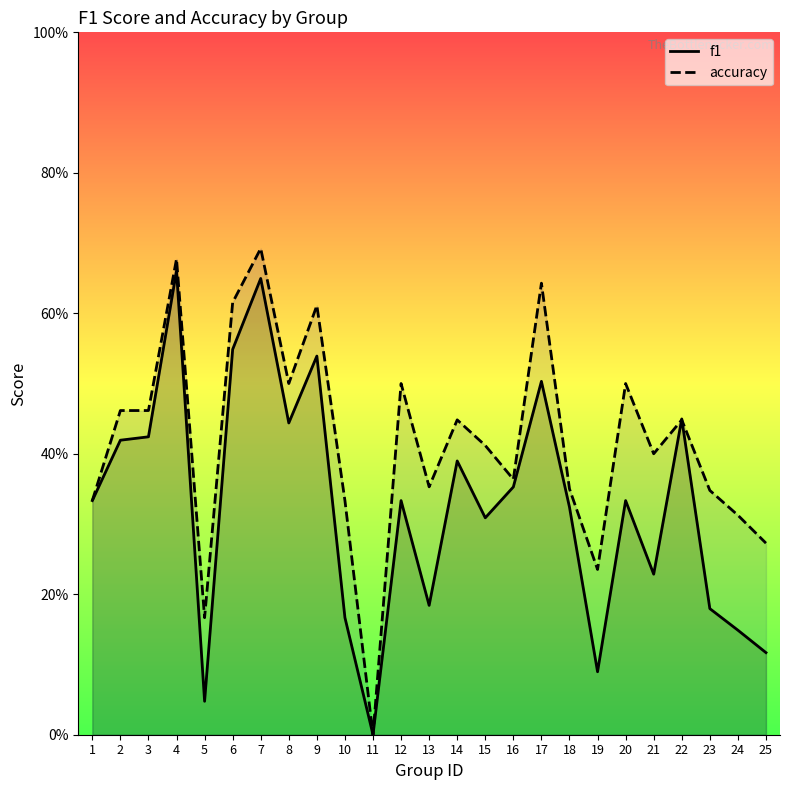

What is the spread (max minus min) of values at 8?

0.1